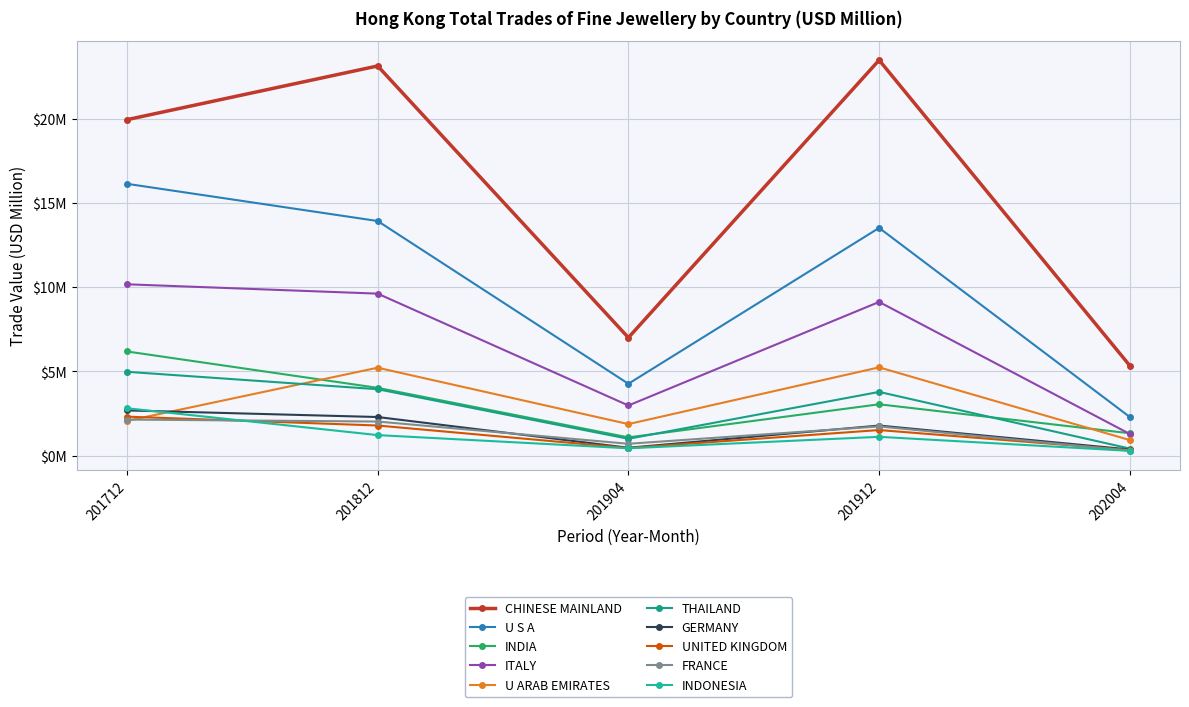

Which series has the largest range (max minus min)?

CHINESE MAINLAND